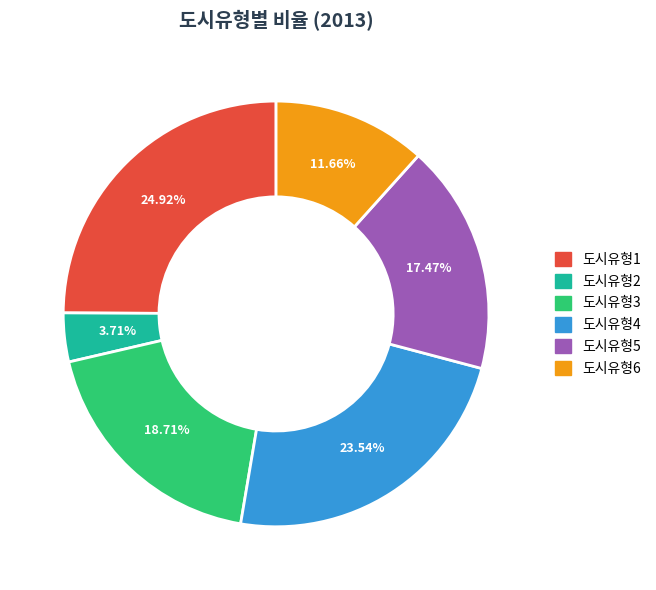

Is it true that 도시유형5 is 29% of the pie?

False